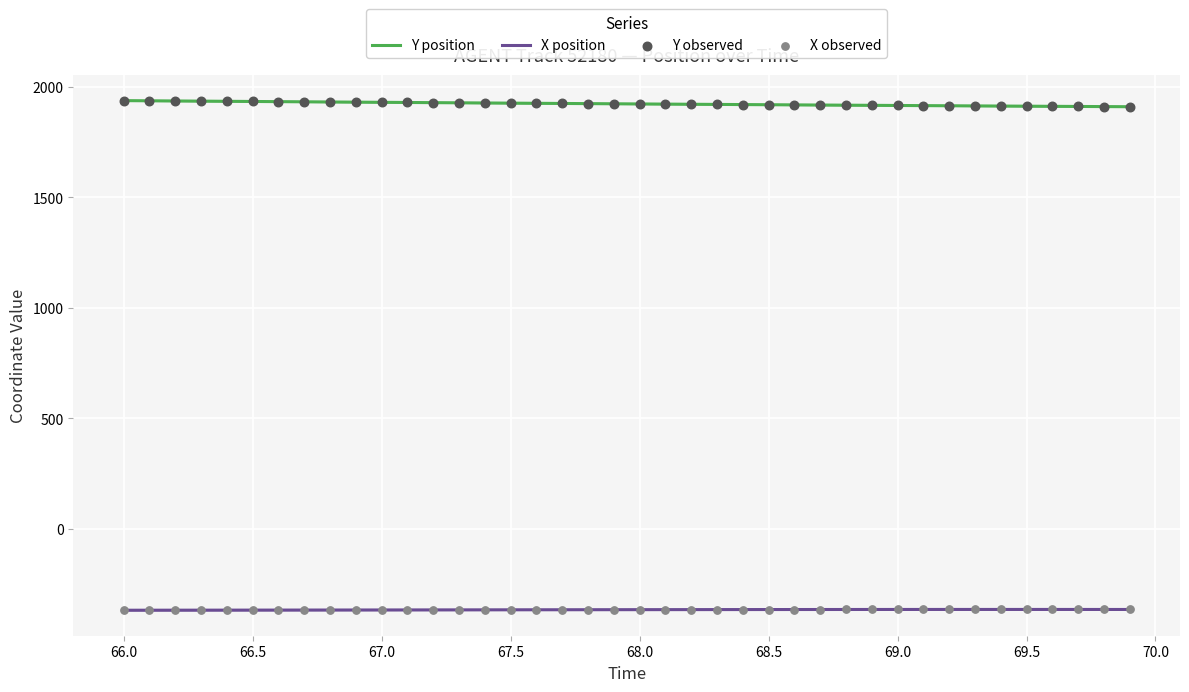

True or false: Y position and X position cross at least once.

False